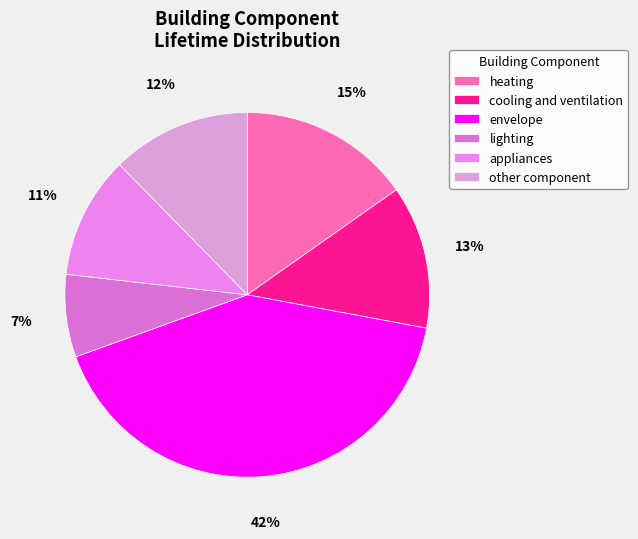

True or false: lighting accounts for 1% of the total.

False